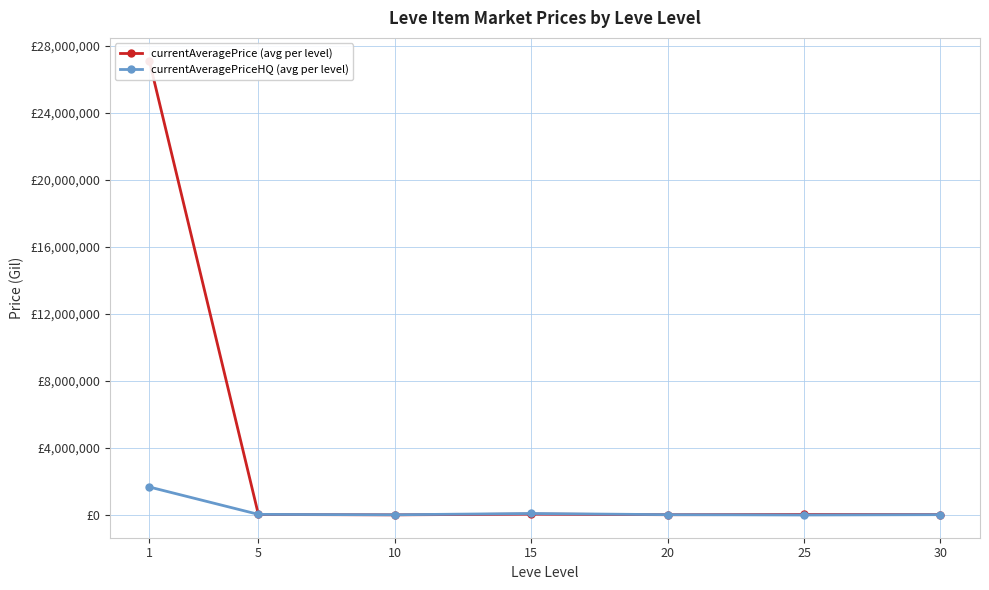

How many lines are shown in the chart?

2